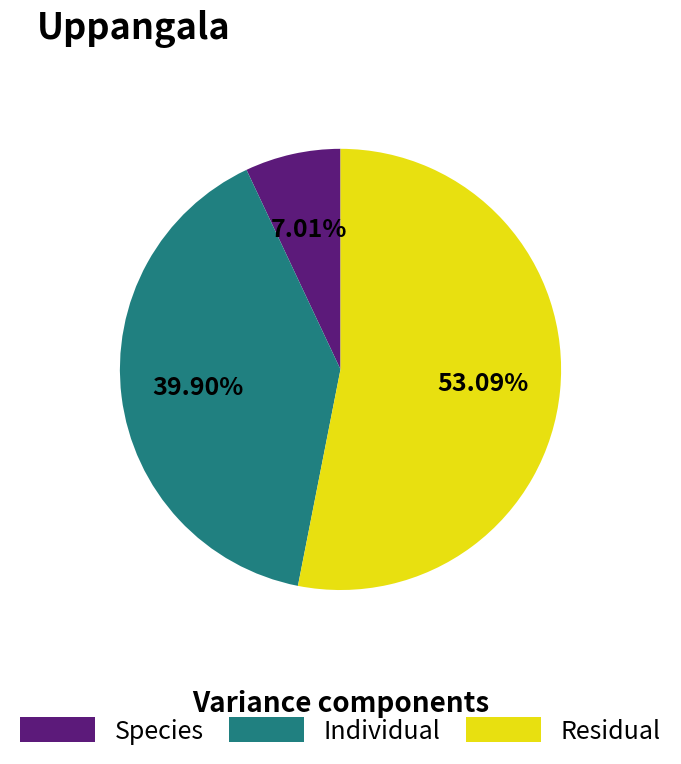

Combined, do Species and Individual account for over 50%?

No